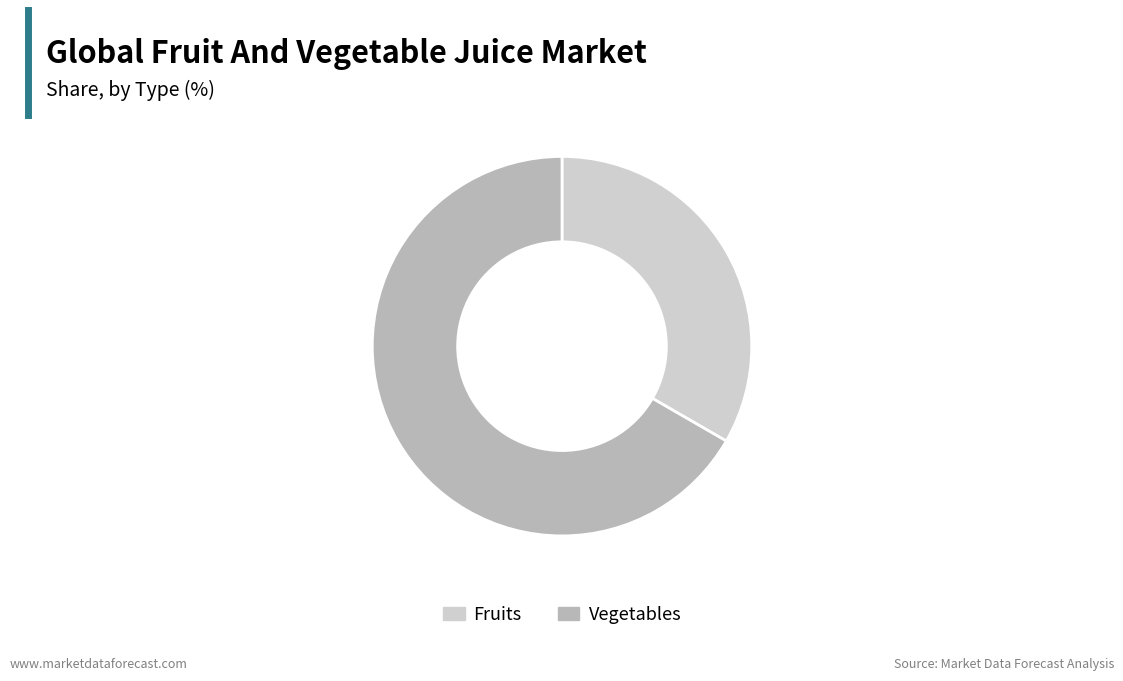

Between Fruits and Vegetables, which is larger?

Vegetables